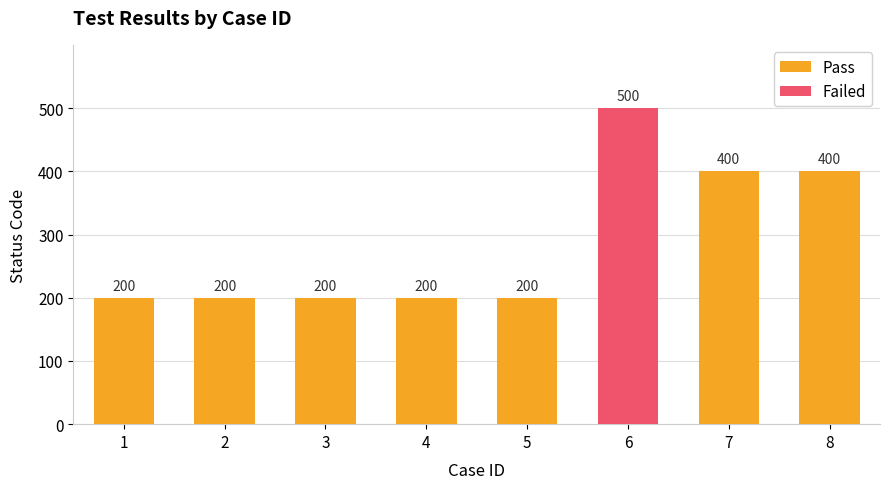

Which category has the lowest value across all series?

1